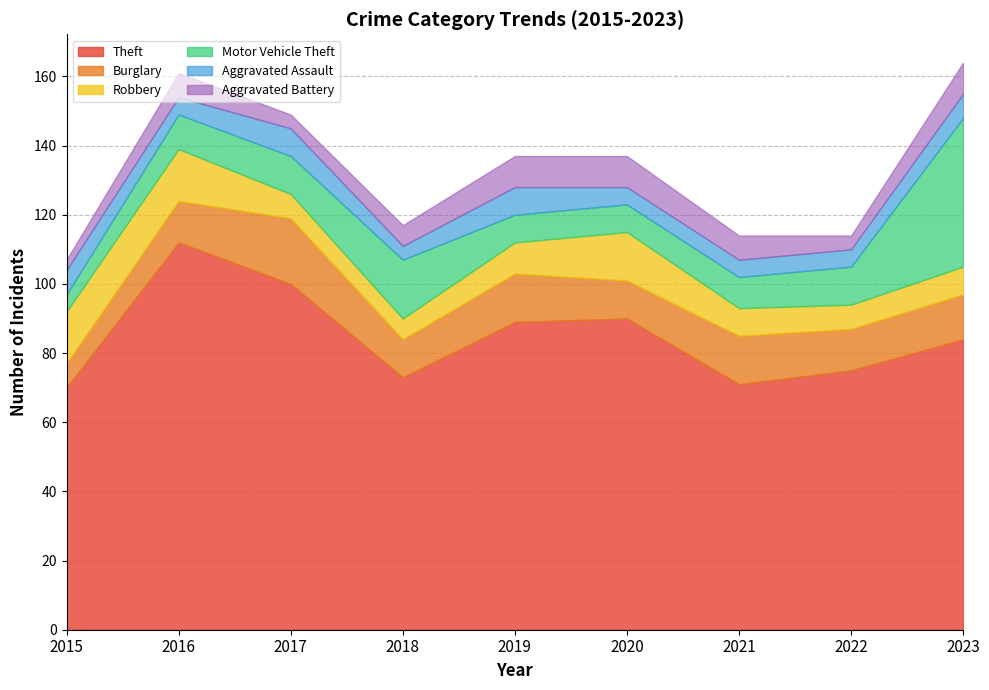

At which label does Motor Vehicle Theft first exceed 10?

2017